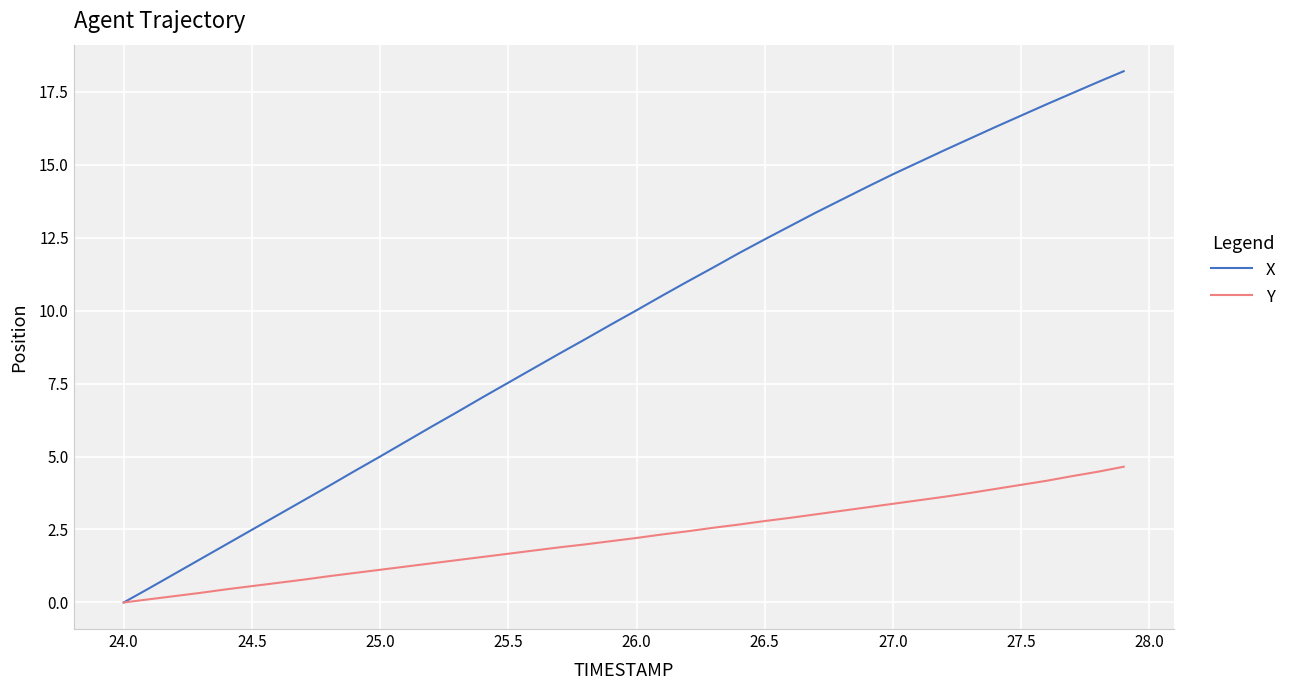

Rank the series by their average value, from highest to lowest.

X, Y